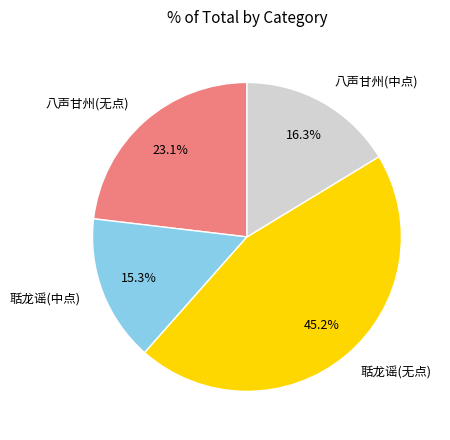

Approximately how many times larger is the value at 聒龙谣(中点) compared to 八声甘州(无点)?

0.7